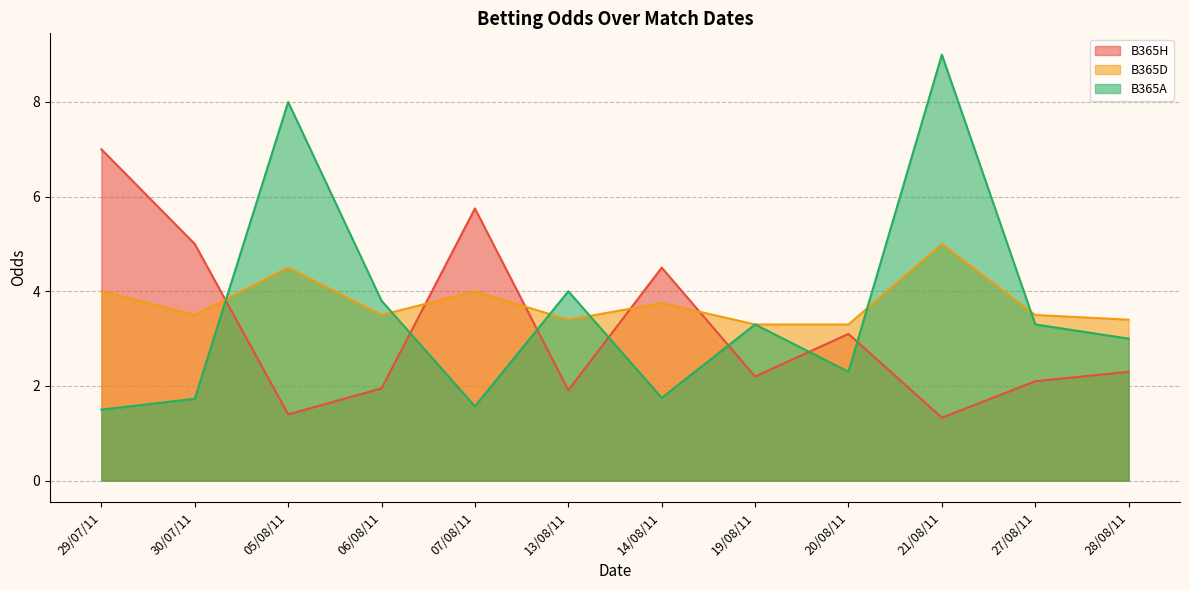

How many times do B365H and B365D cross each other?

5